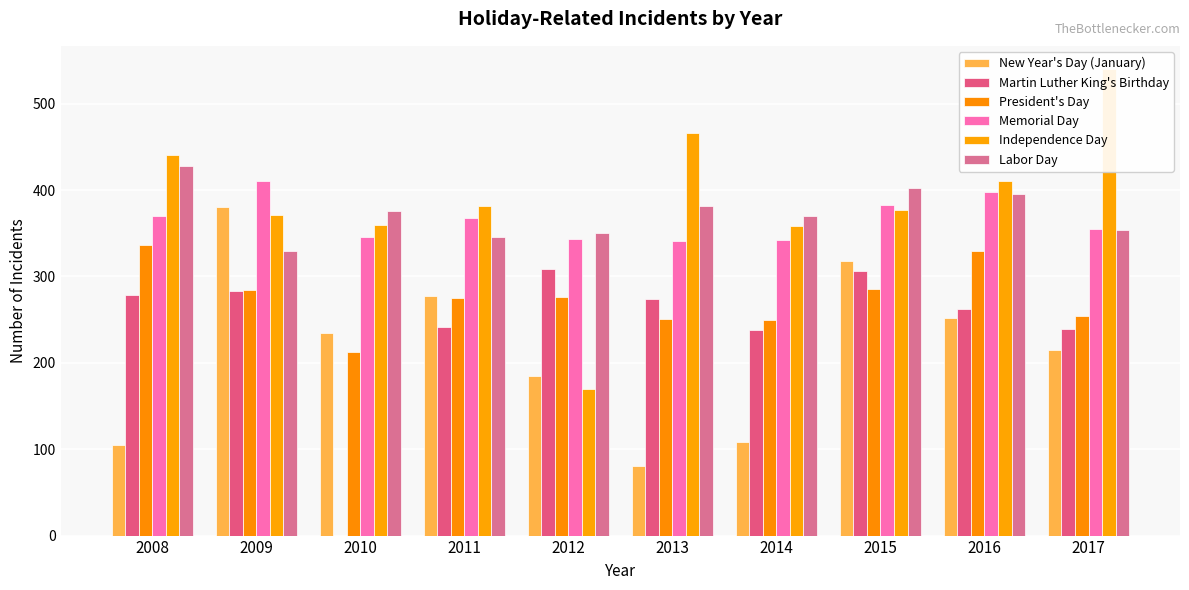

Where is New Year's Day (January) nearest to the value 230?

2010